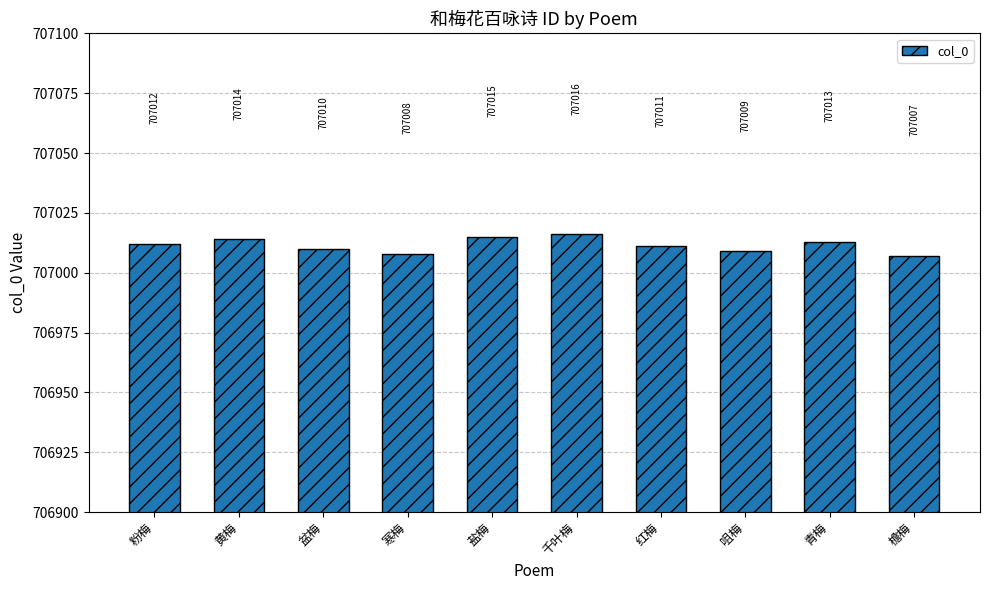

List the labels in order of value, smallest first.

檐梅, 寒梅, 咀梅, 盆梅, 红梅, 粉梅, 青梅, 黄梅, 盐梅, 千叶梅